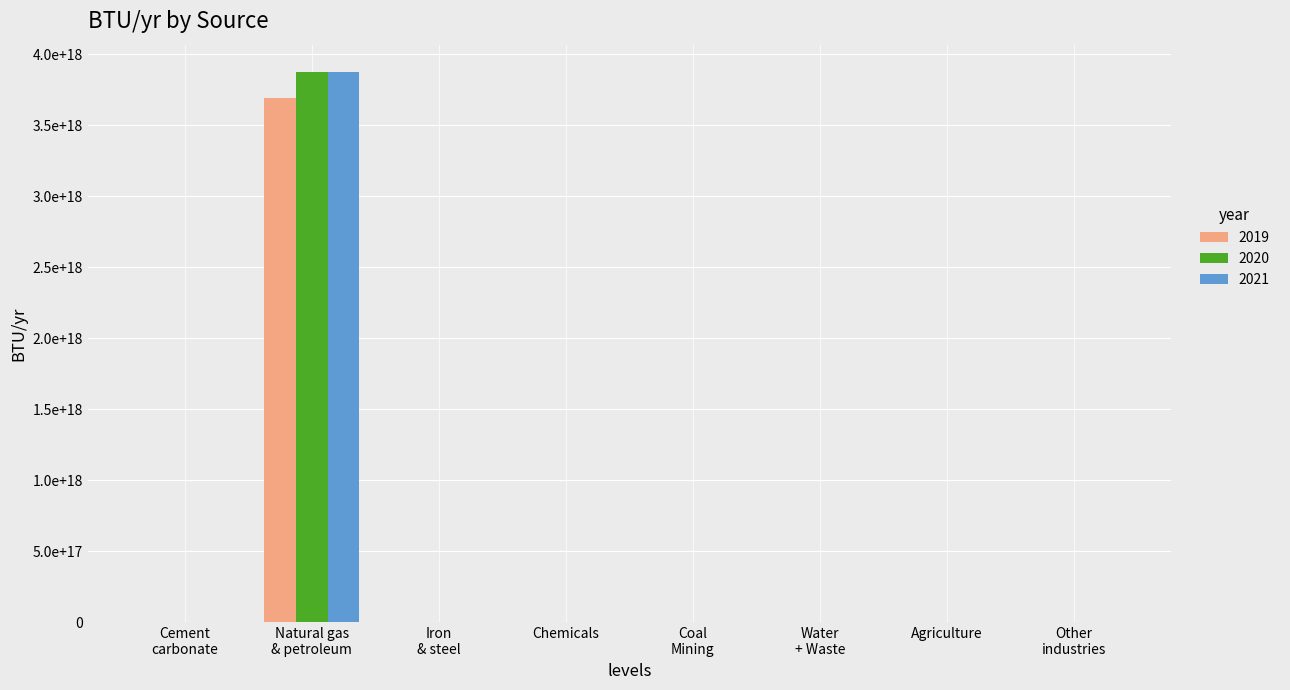

What is the sum of all 2020 values?

3872630532140999680